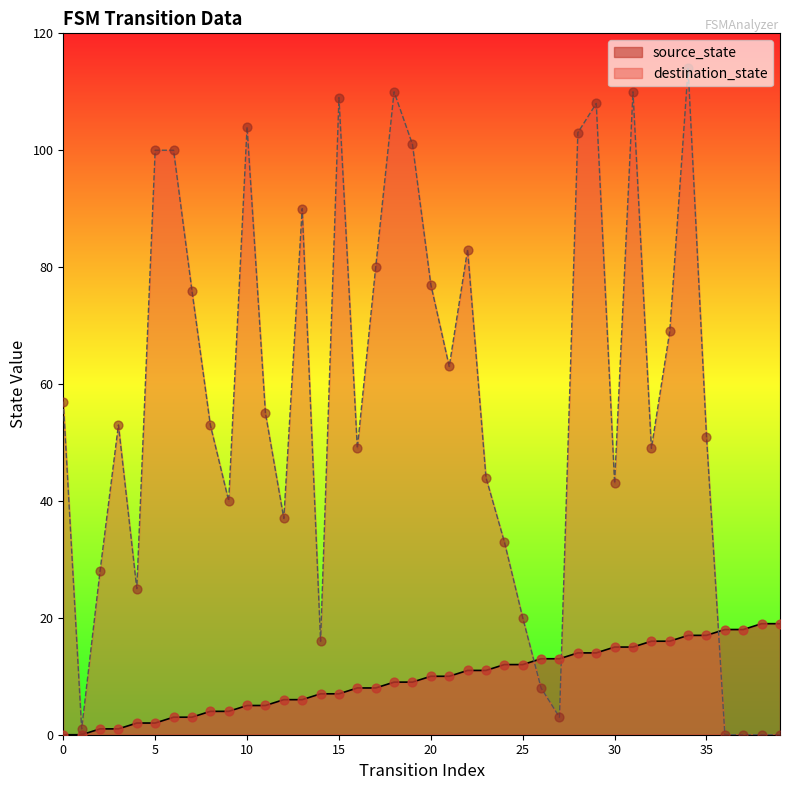

Which series contains the highest Y value?

destination_state